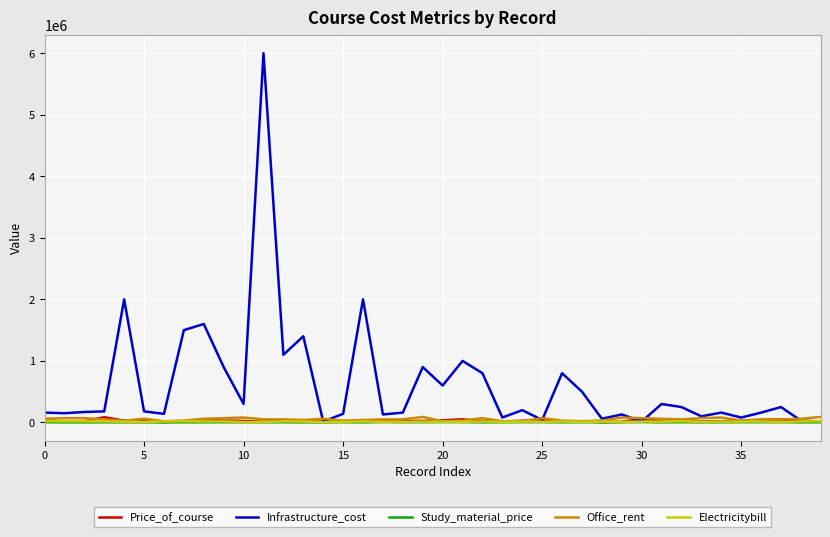

Which series has the largest total across all categories?

Infrastructure_cost